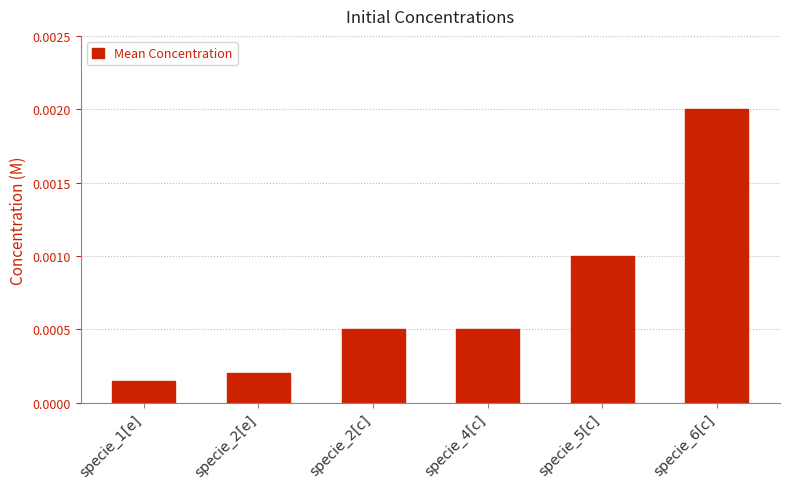

What is the label of the 4th bar from the left?

specie_4[c]